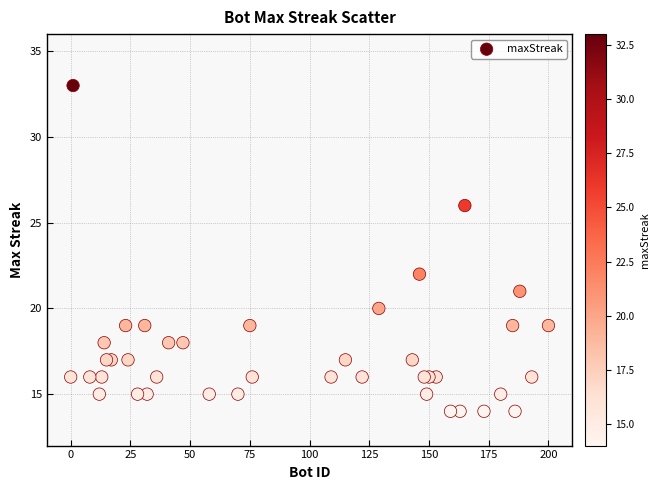

What Y value in the scatter plot is closest to 23?

22